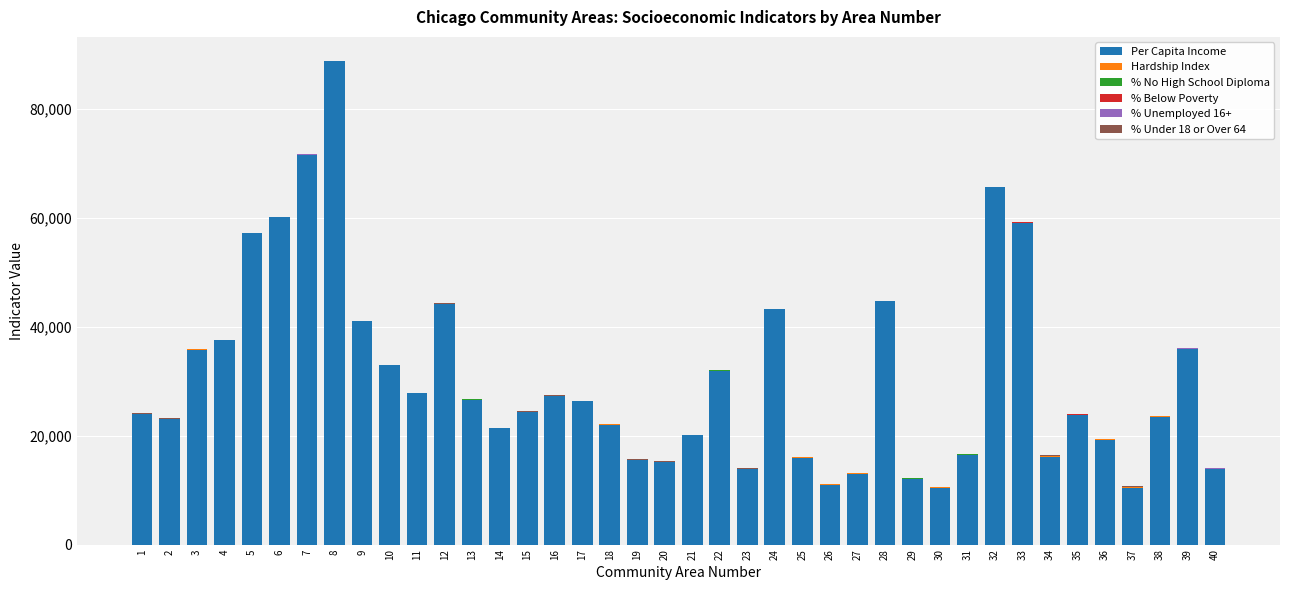

At which category is the sum across all series the highest?

8